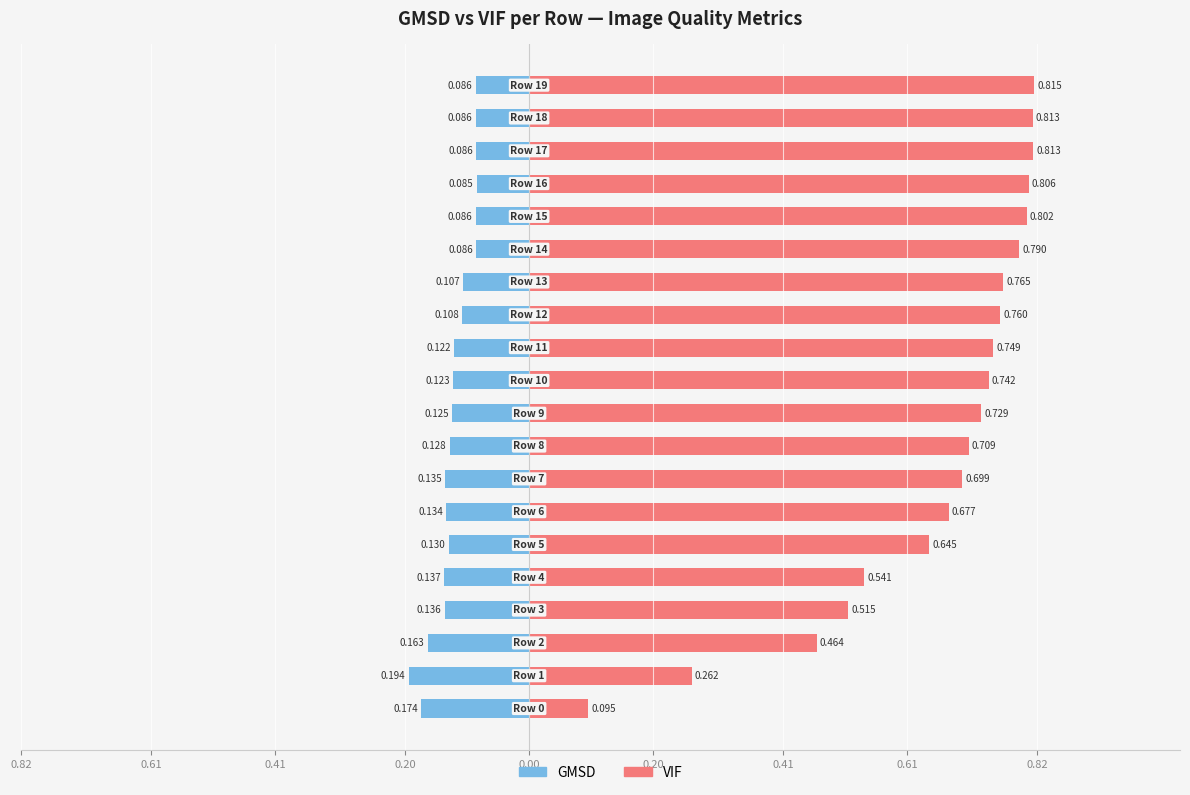

What is the value of the GMSD bar at the 17th from the left?

-0.1